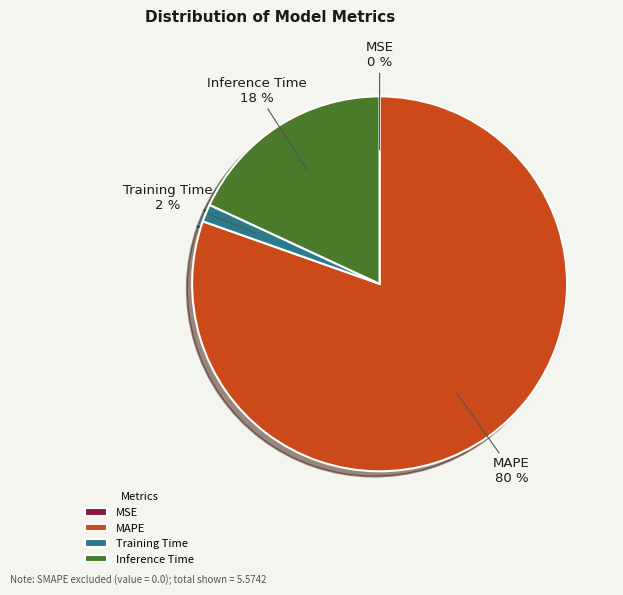

What is the majority slice?

MAPE